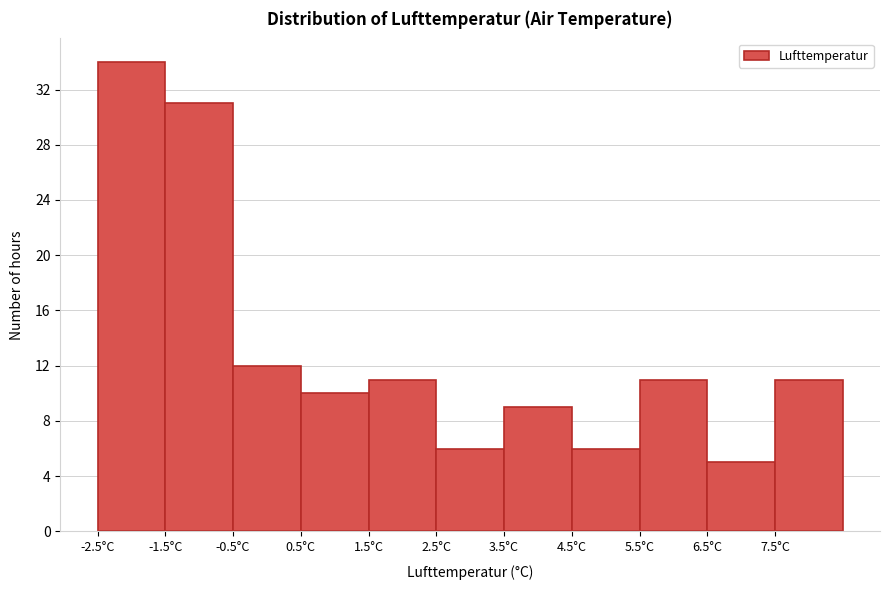

How tall is the bar that spans 1.5 to 2.5 on the x-axis? The values are not printed on the chart, so give them approximately, as read against the axis.

11